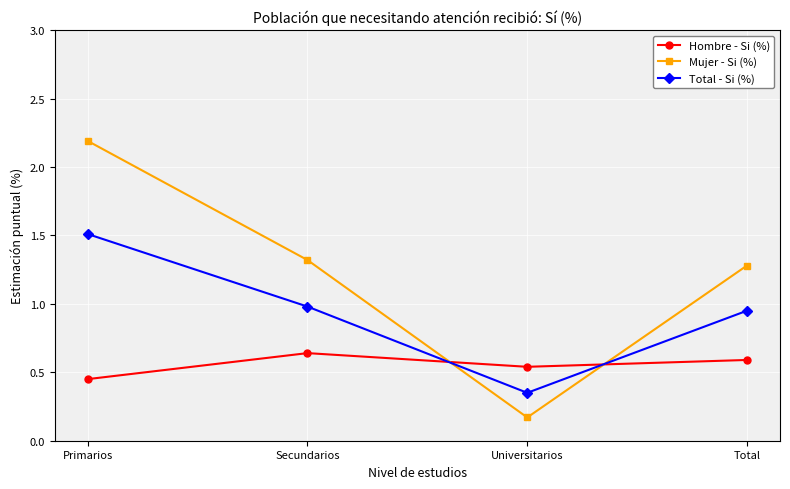

How many times do Hombre - Si (%) and Mujer - Si (%) cross each other?

2